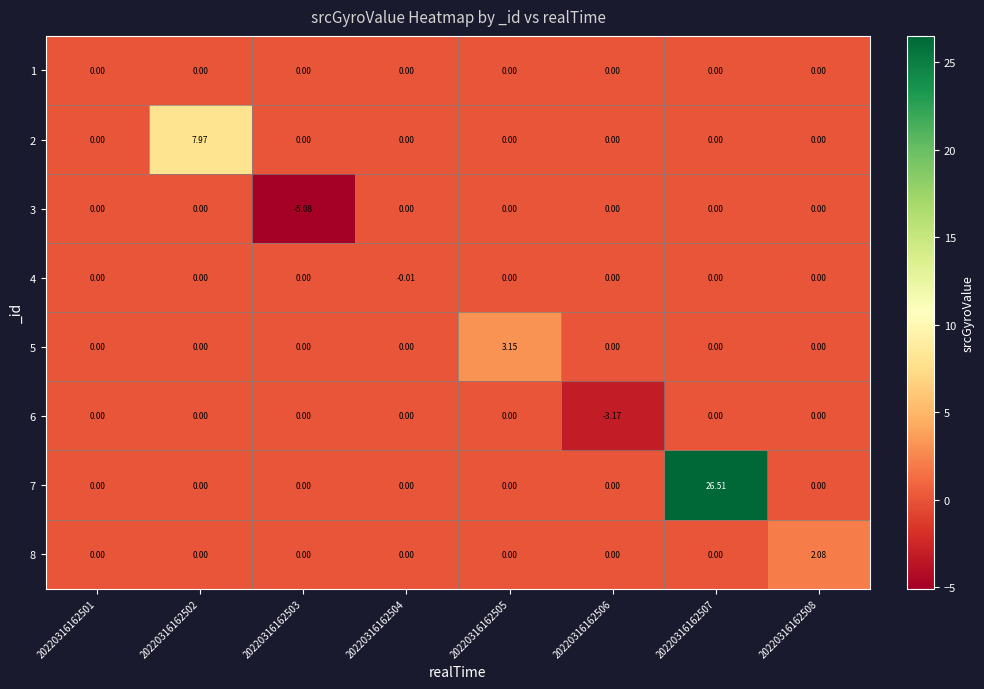

Reading right to left, what are all the values shown in this chart?

1: 20220316162508=0.0	20220316162507=0.0	20220316162506=0.0	20220316162505=0.0	20220316162504=0.0	20220316162503=0.0	20220316162502=0.0	20220316162501=0.0
2: 20220316162508=0.0	20220316162507=0.0	20220316162506=0.0	20220316162505=0.0	20220316162504=0.0	20220316162503=0.0	20220316162502=8.0	20220316162501=0.0
3: 20220316162508=0.0	20220316162507=0.0	20220316162506=0.0	20220316162505=0.0	20220316162504=0.0	20220316162503=-5.1	20220316162502=0.0	20220316162501=0.0
4: 20220316162508=0.0	20220316162507=0.0	20220316162506=0.0	20220316162505=0.0	20220316162504=-0.0	20220316162503=0.0	20220316162502=0.0	20220316162501=0.0
5: 20220316162508=0.0	20220316162507=0.0	20220316162506=0.0	20220316162505=3.1	20220316162504=0.0	20220316162503=0.0	20220316162502=0.0	20220316162501=0.0
6: 20220316162508=0.0	20220316162507=0.0	20220316162506=-3.2	20220316162505=0.0	20220316162504=0.0	20220316162503=0.0	20220316162502=0.0	20220316162501=0.0
7: 20220316162508=0.0	20220316162507=26.5	20220316162506=0.0	20220316162505=0.0	20220316162504=0.0	20220316162503=0.0	20220316162502=0.0	20220316162501=0.0
8: 20220316162508=2.1	20220316162507=0.0	20220316162506=0.0	20220316162505=0.0	20220316162504=0.0	20220316162503=0.0	20220316162502=0.0	20220316162501=0.0